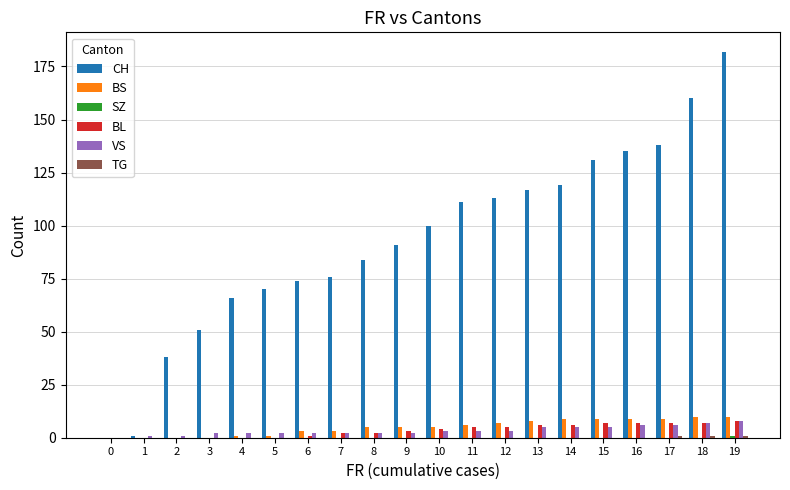

How many BS values are between 1 and 9?

14